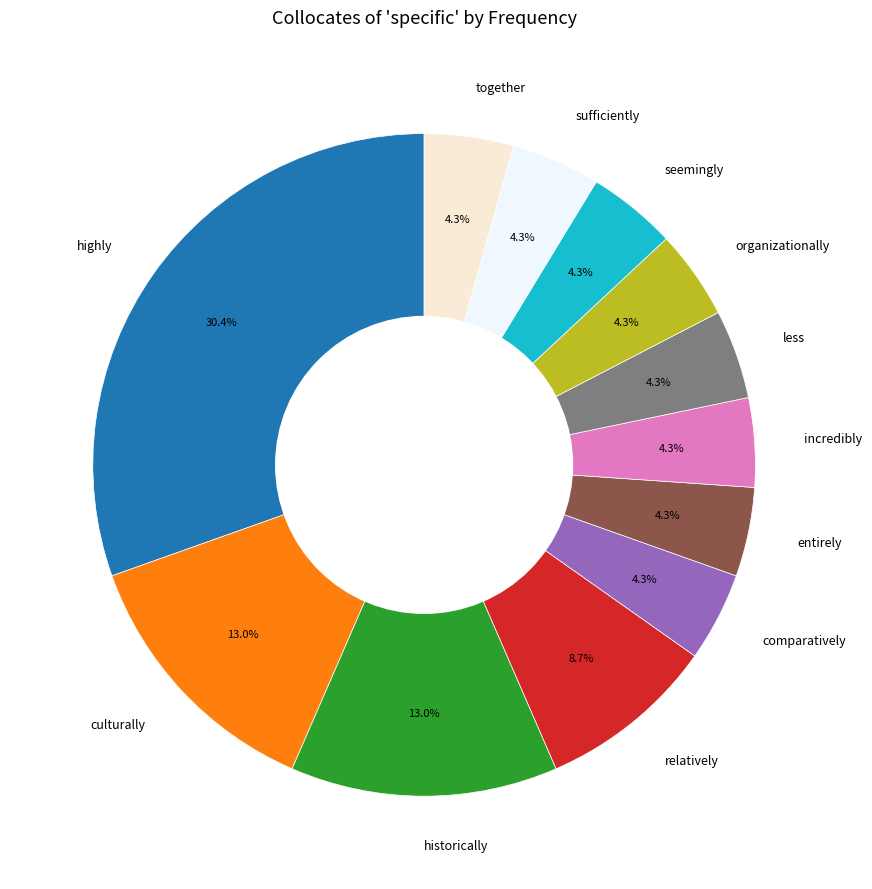

What percentage is the seemingly slice, to the nearest percent?

4%